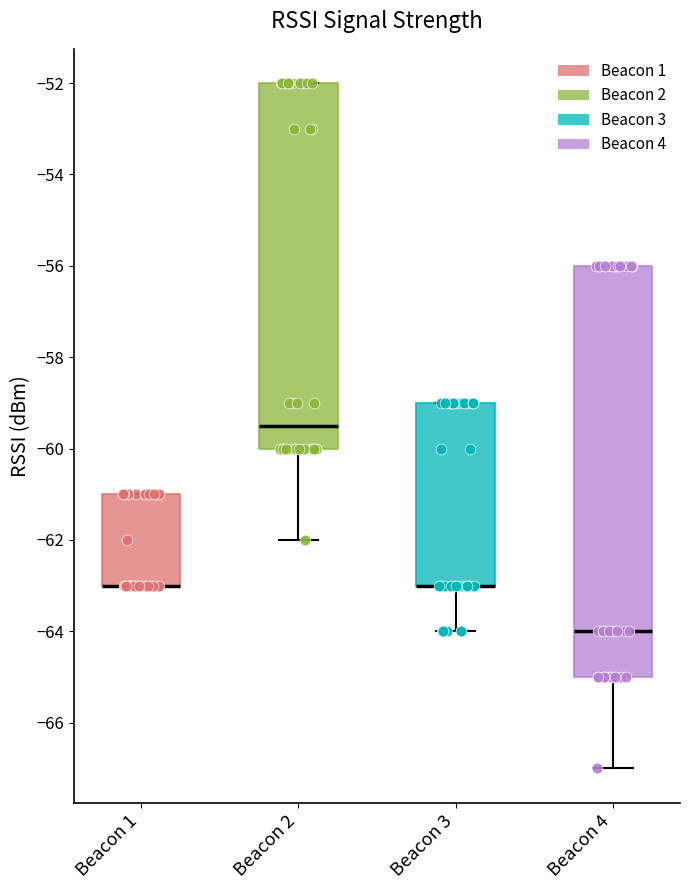

Where is the lower edge of the box for Beacon 4 on the y-axis? The values are not printed on the chart, so give them approximately, as read against the axis.

-65.0